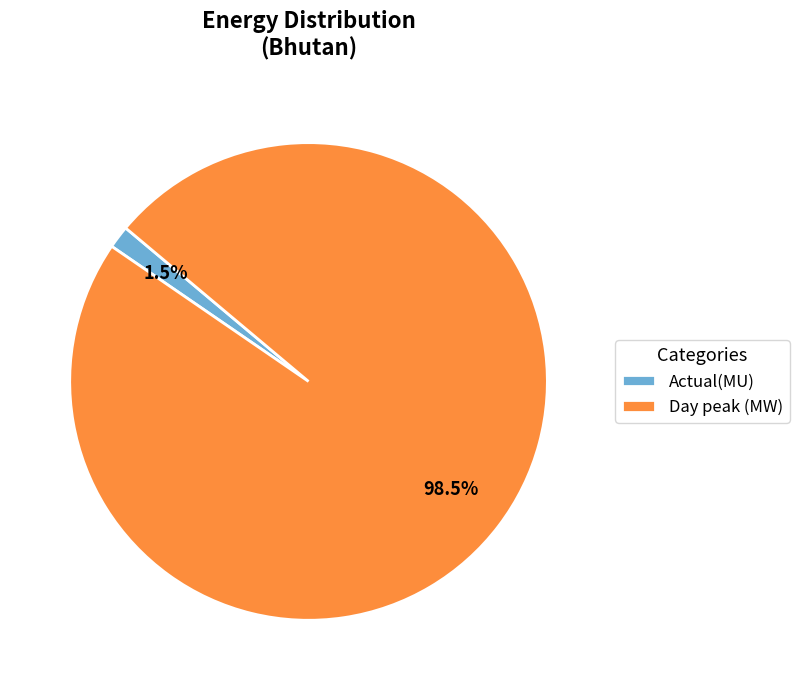

Which slice is the smallest?

Actual(MU)